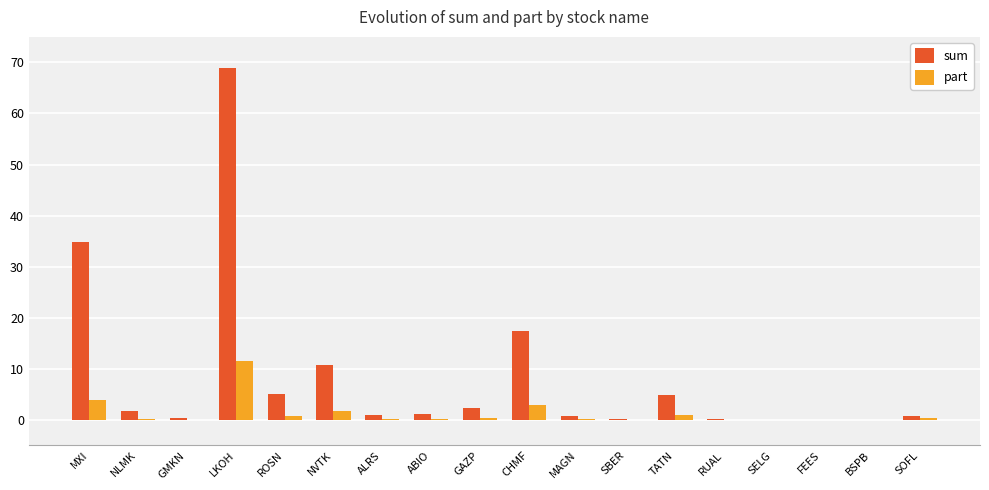

Which series has the largest total across all categories?

sum